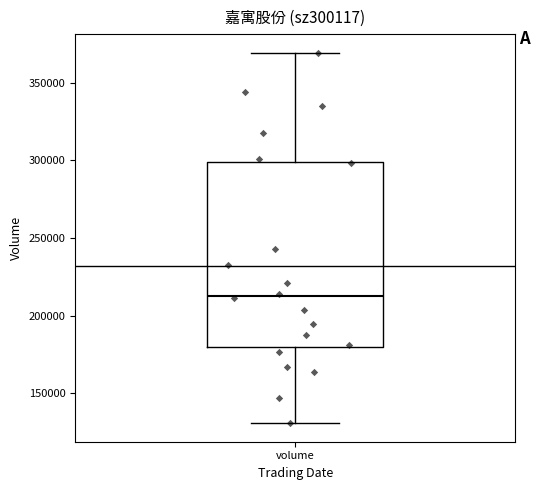

Read this box plot against the y-axis: the position of the median line, the range covered by the box, and the ends of both whiskers. The values are not printed on the chart, so give them approximately, as read against the axis.

median 215000, box 180000 to 300000, whiskers 130000 to 370000